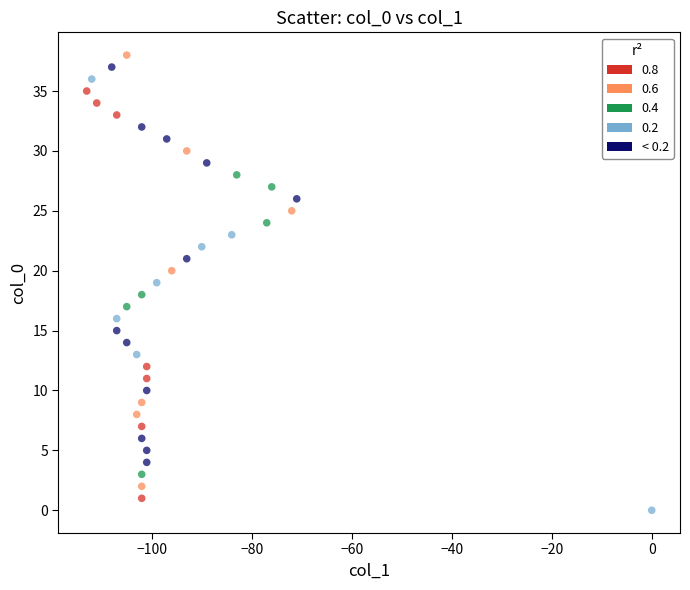

What is the range of X values (max minus min)?

113